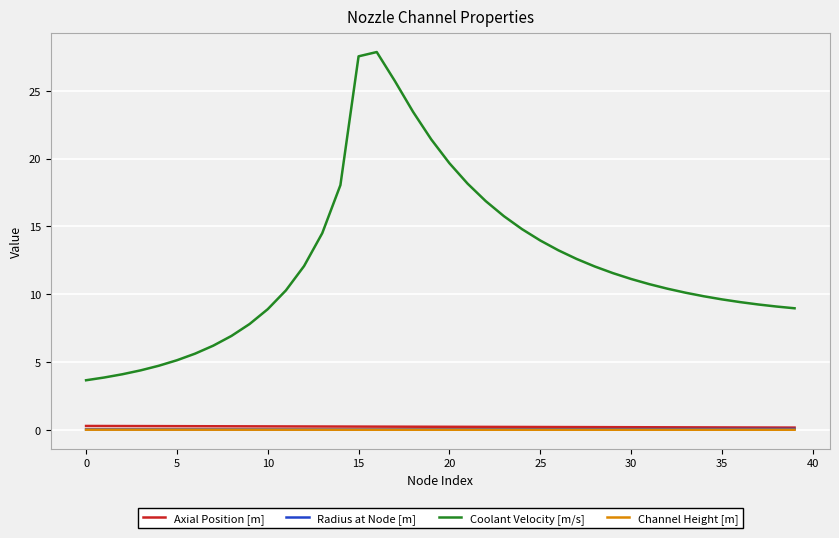

True or false: Axial Position [m] and Coolant Velocity [m/s] cross at least once.

False